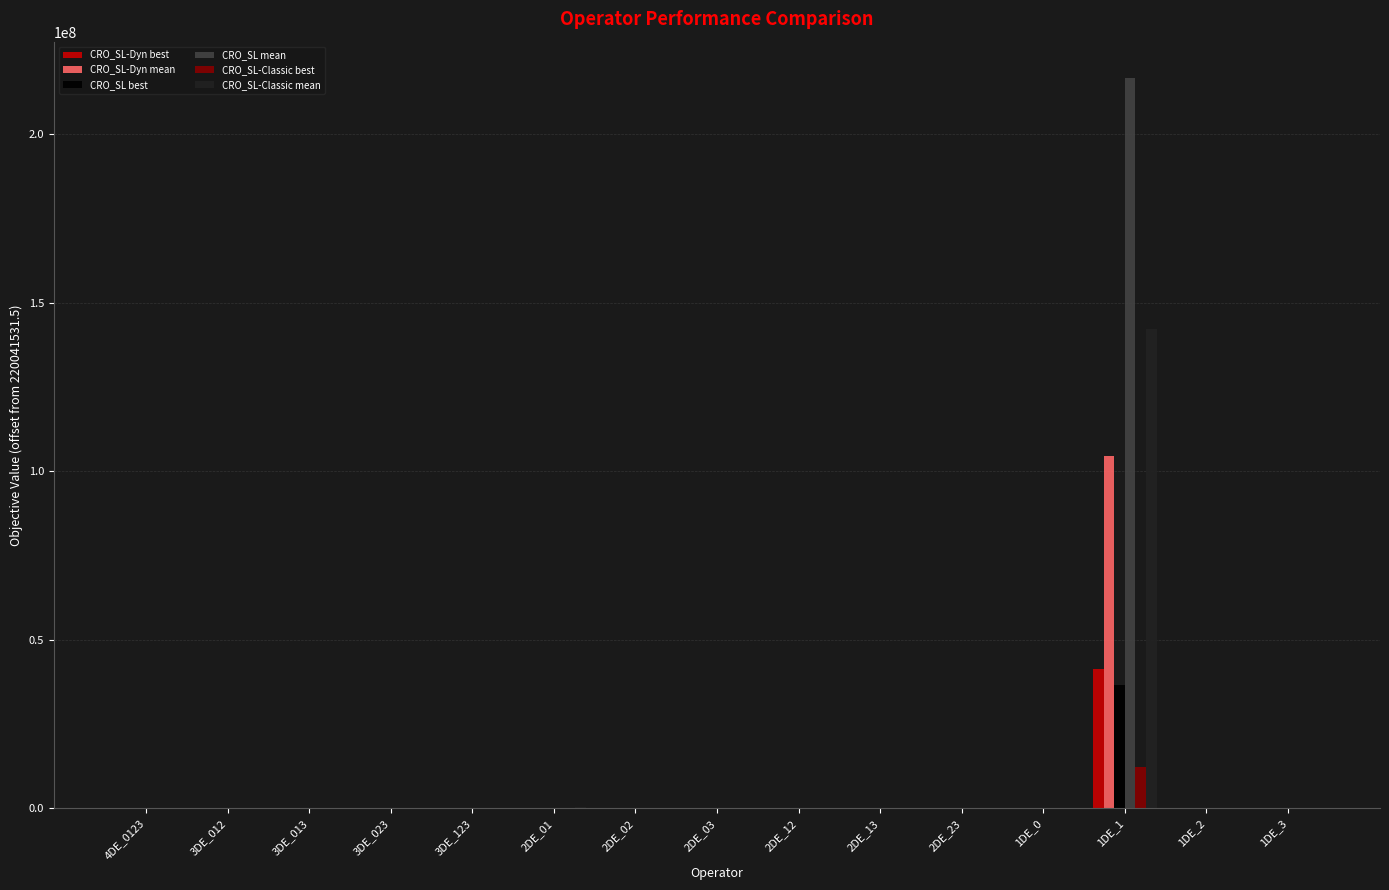

What is the maximum value shown in the chart?

216584055.2